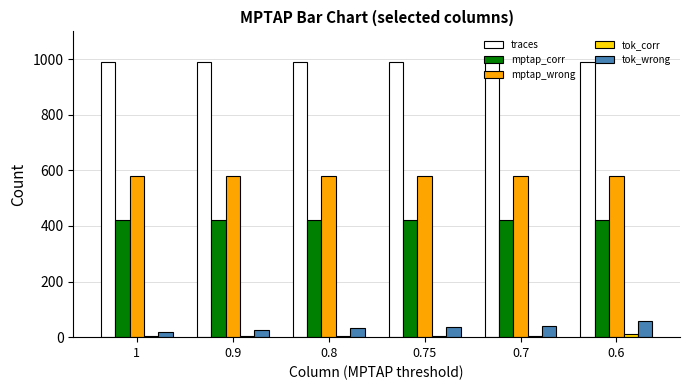

What is the sum of all mptap_wrong values?

3474